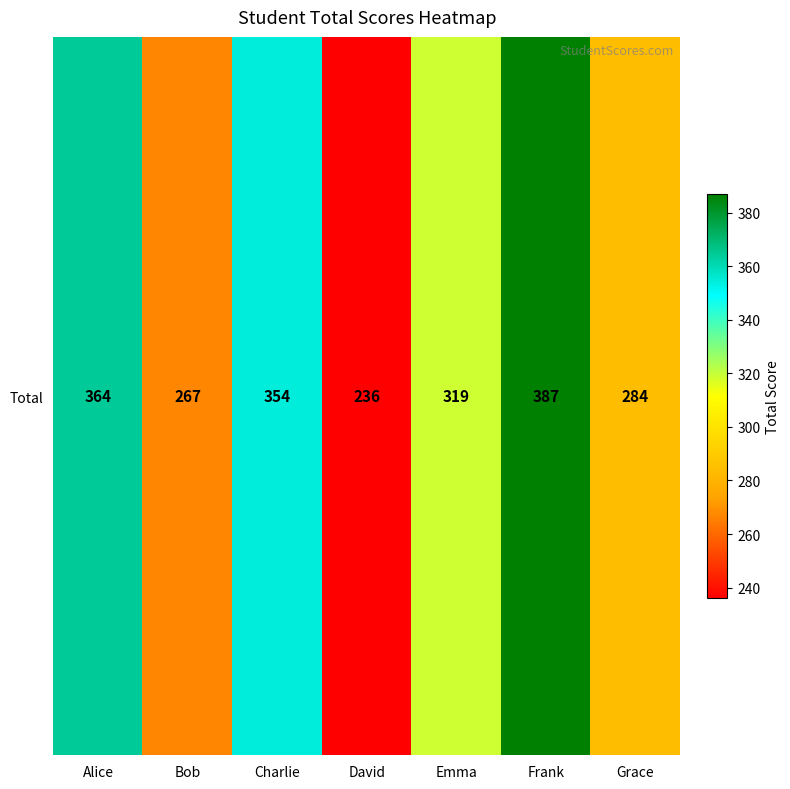

What is the average value?

316